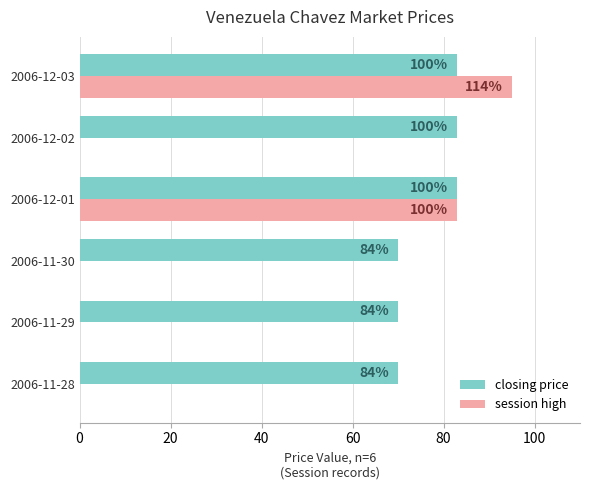

Reading right to left, what are all the values shown in this chart?

closing price: 83	83	83	70	70	70
session high: 95	0	83	0	0	0